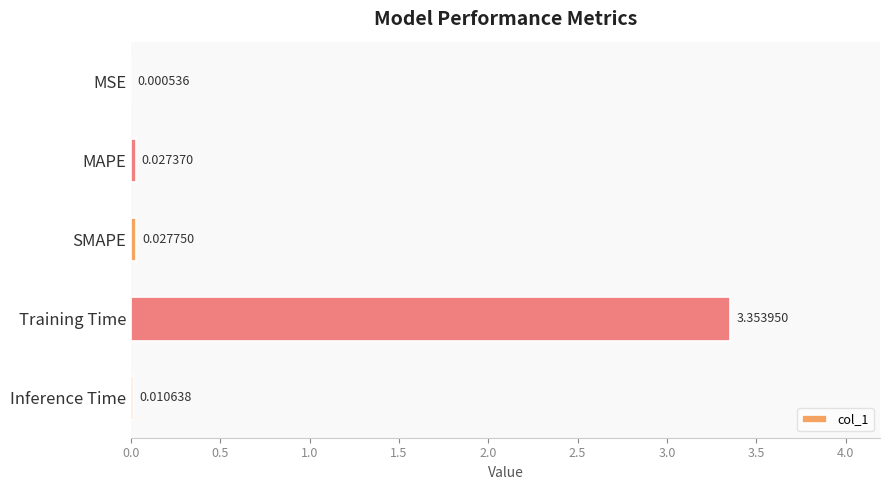

What is the change in value from MSE to Training Time?

+3.4